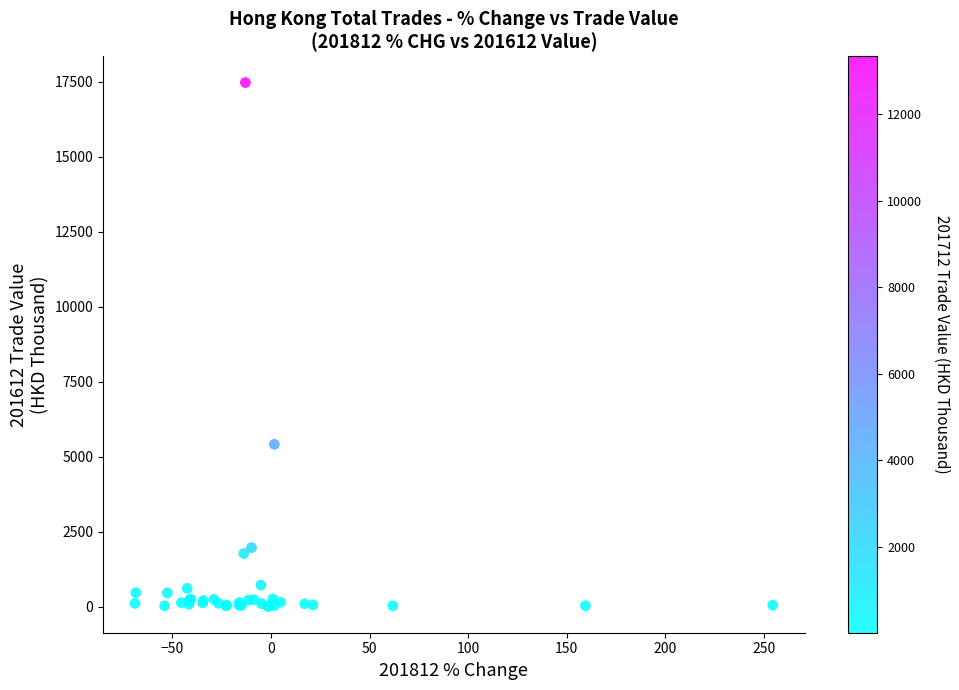

What Y value in the scatter plot is closest to 8742?

5414.8